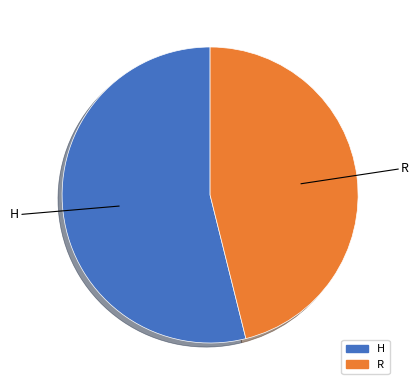

True or false: R accounts for 55% of the total.

False